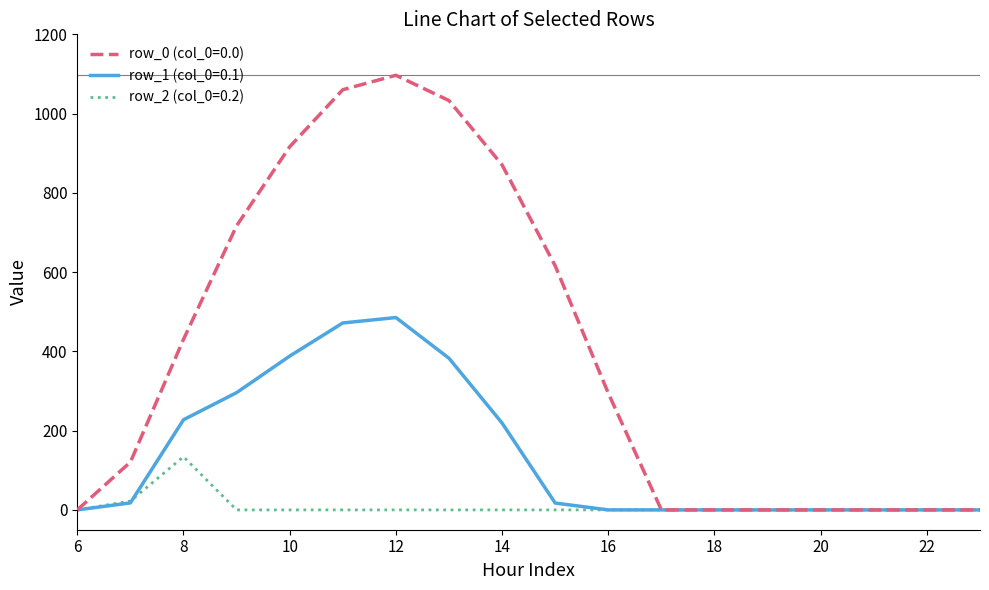

What is the highest value of the row_2 (col_0=0.2) series?

134.2